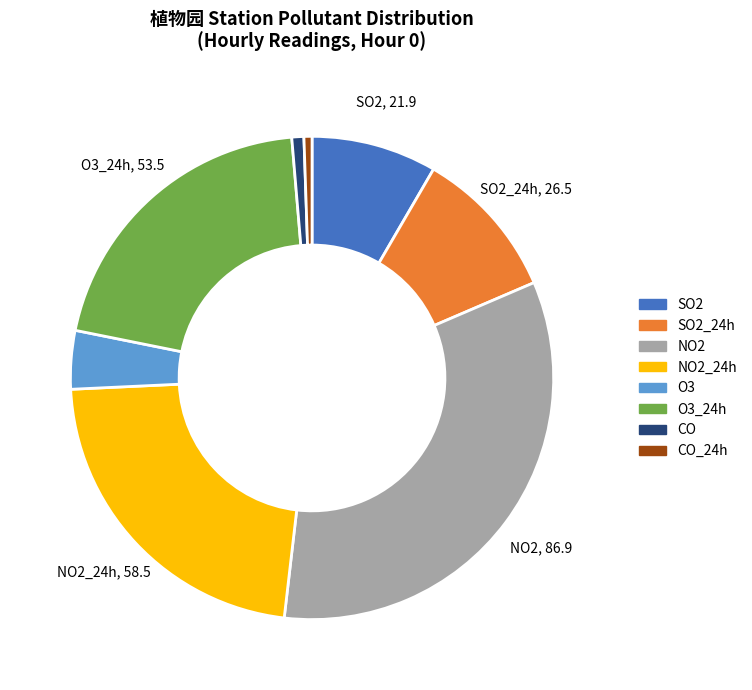

Do O3_24h and CO together represent more than half of the pie?

No